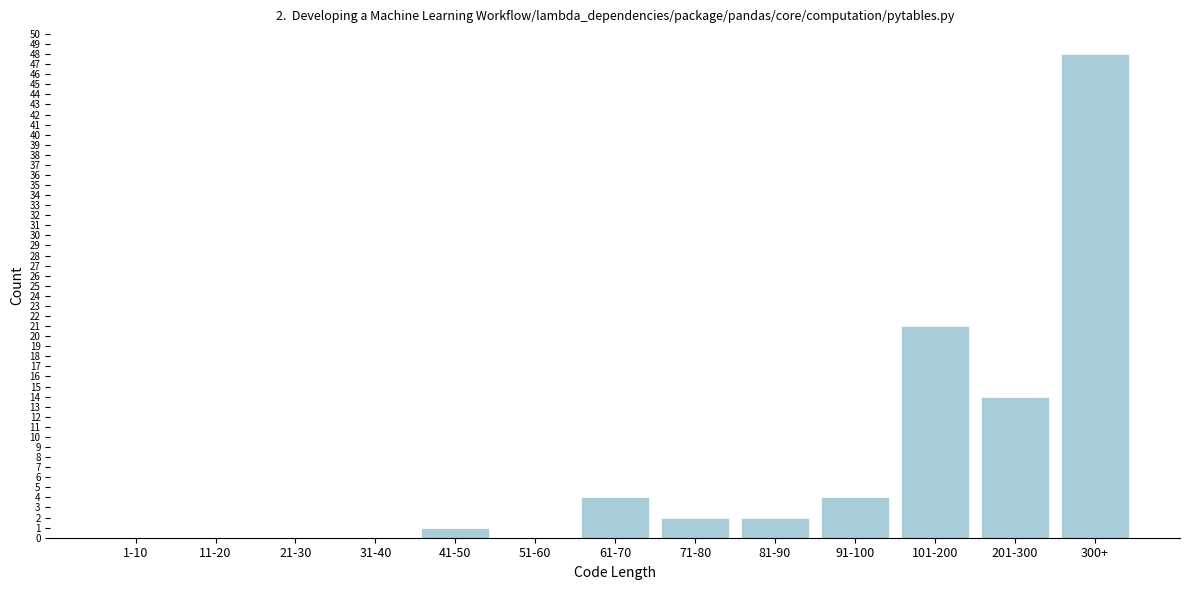

Reading left to right, list all the values displayed in this chart.

1-10=0	11-20=0	21-30=0	31-40=0	41-50=1	51-60=0	61-70=4	71-80=2	81-90=2	91-100=4	101-200=21	201-300=14	300+=48